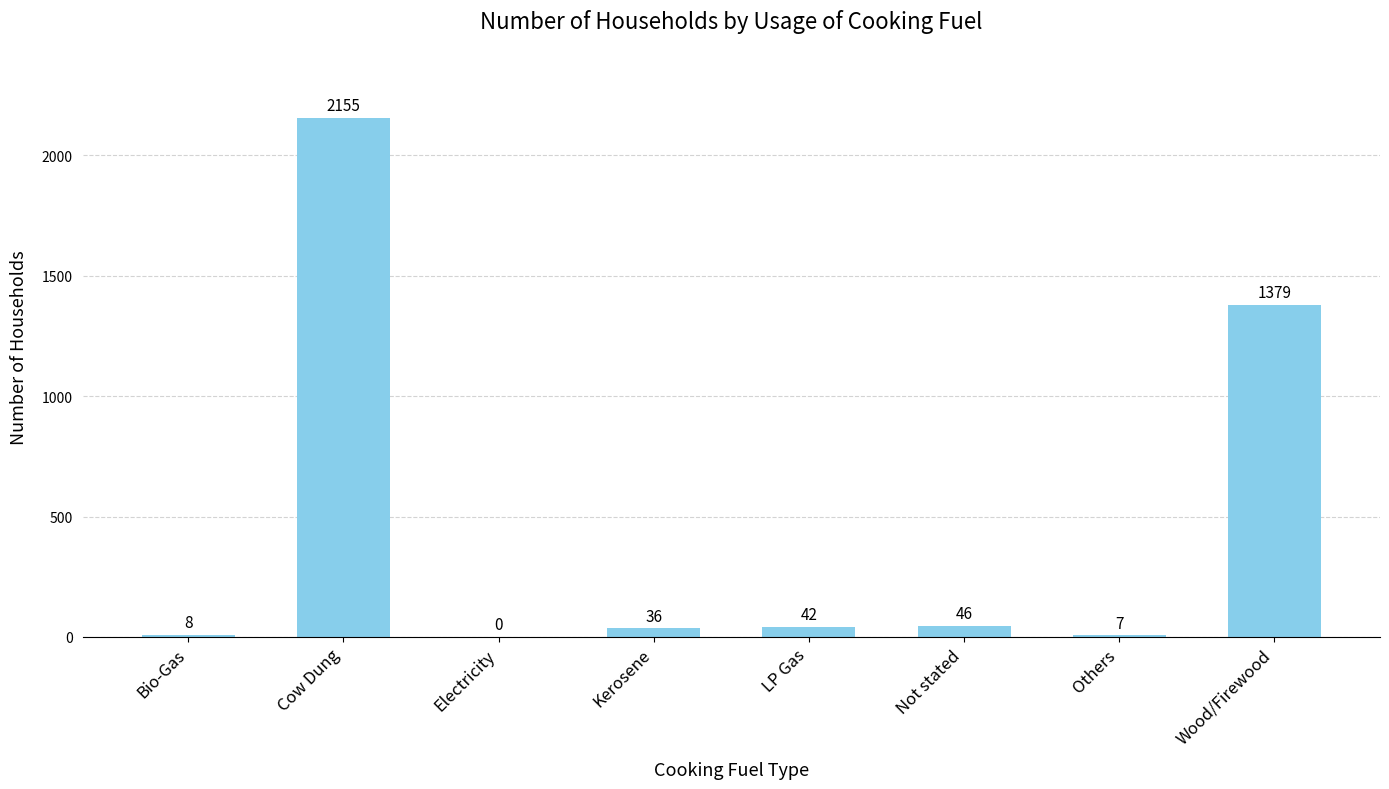

Where does the data first go above 42?

Cow Dung